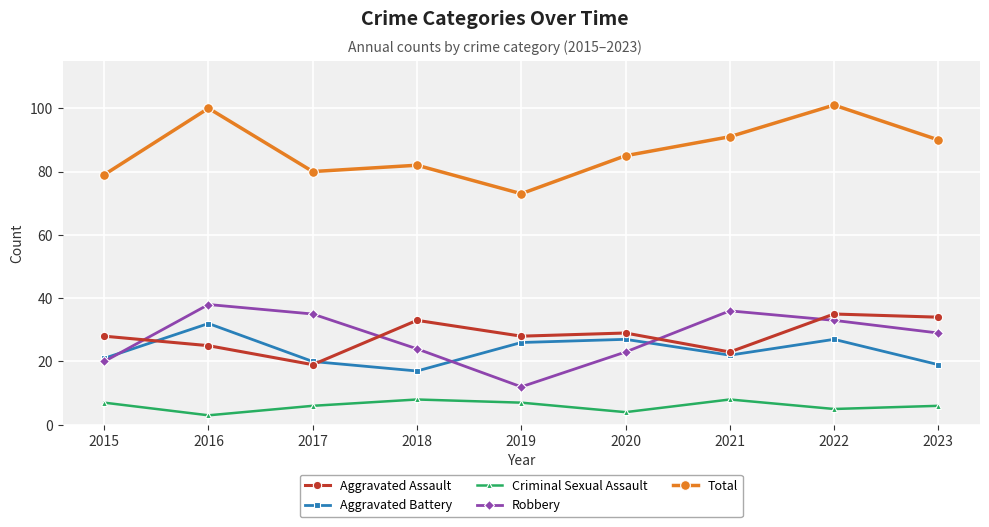

How many Criminal Sexual Assault values are between 5 and 7?

5